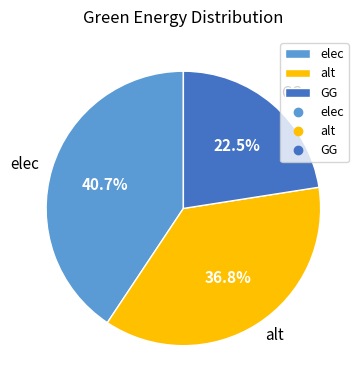

To the nearest percent, what is the average slice percentage?

33%